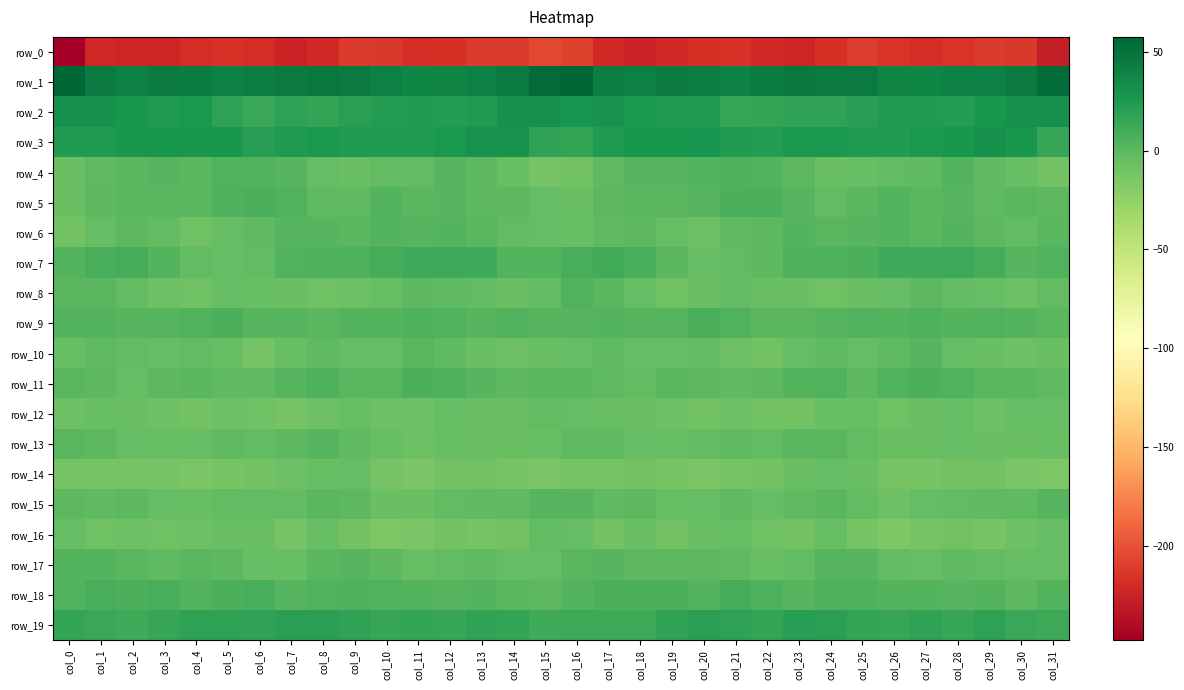

What is the difference between the highest and lowest values at col_28?

254.9